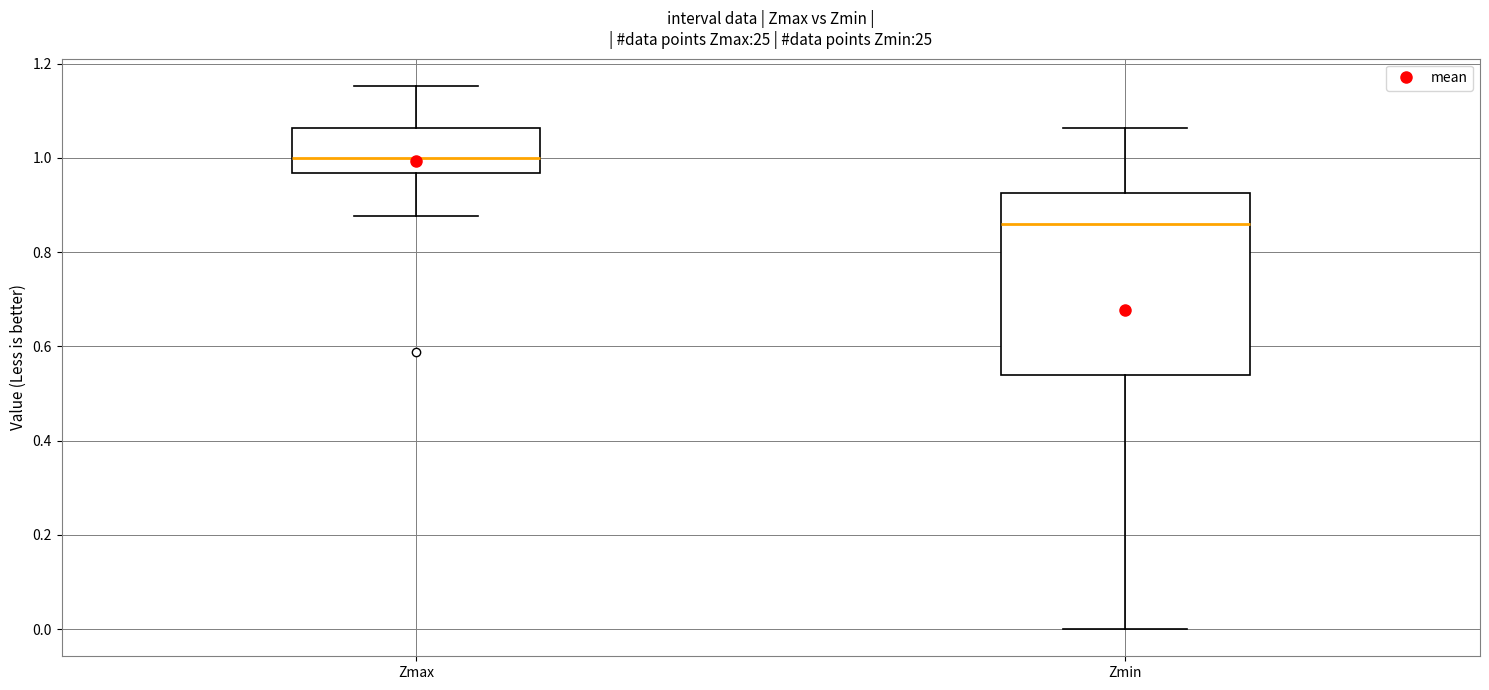

Which box's median line is the lowest?

Zmin